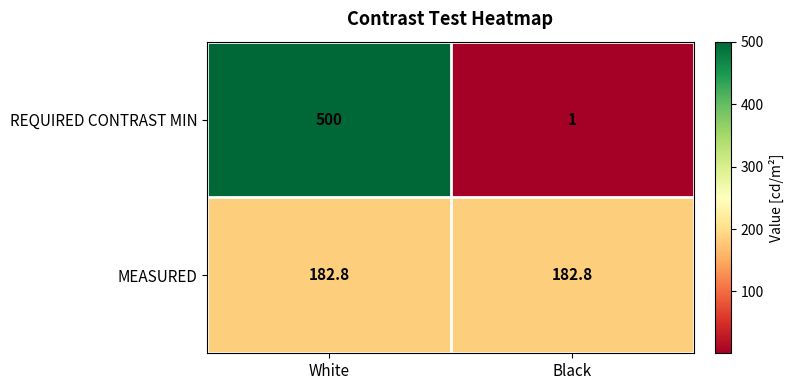

Which series has the largest total across all categories?

REQUIRED CONTRAST MIN